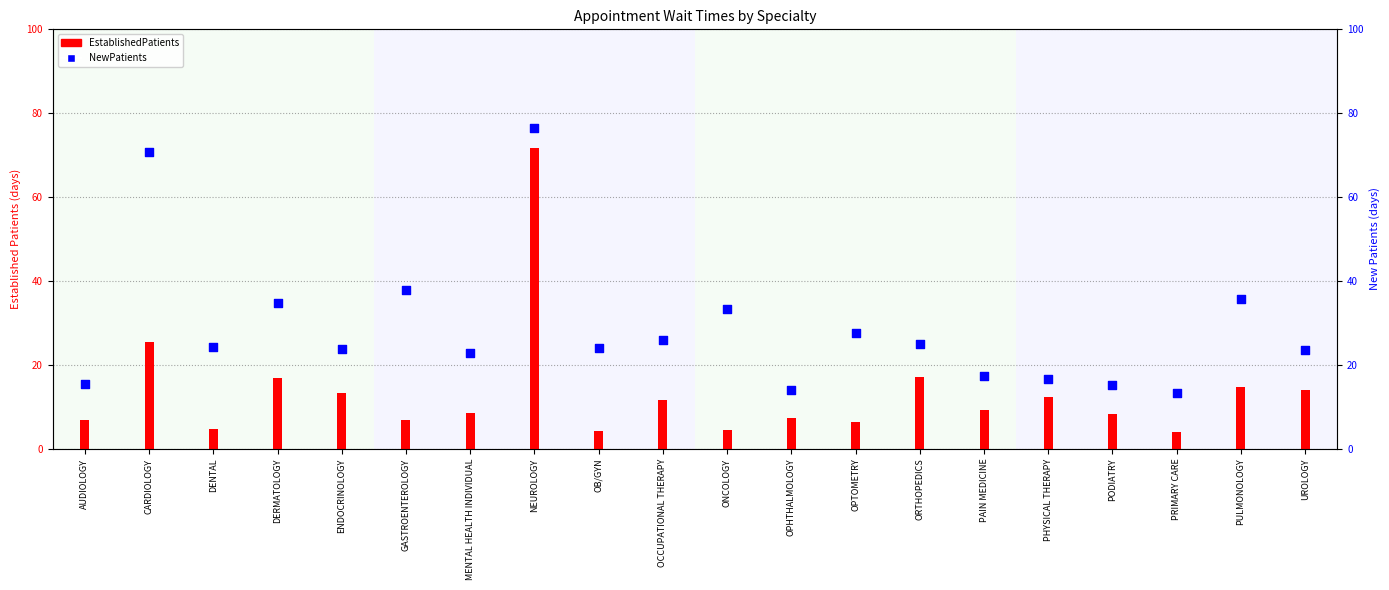

Which series has the largest total across all categories?

NewPatients